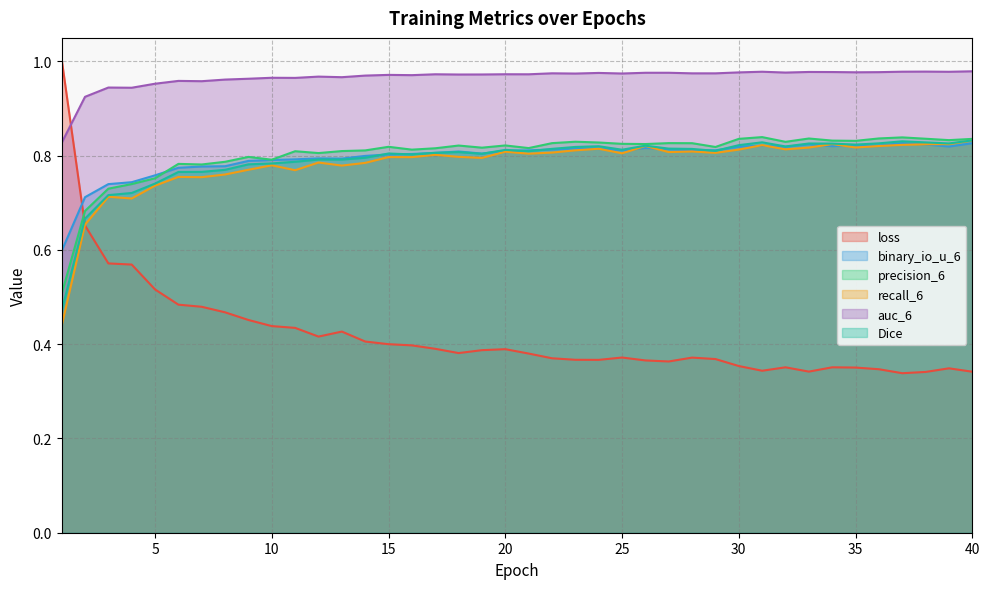

Reading left to right, transcribe all the data shown in this chart.

loss: 1.0	0.7	0.6	0.6	0.5	0.5	0.5	0.5	0.5	0.4	0.4	0.4	0.4	0.4	0.4	0.4	0.4	0.4	0.4	0.4	0.4	0.4	0.4	0.4	0.4	0.4	0.4	0.4	0.4	0.4	0.3	0.4	0.3	0.4	0.4	0.3	0.3	0.3	0.3	0.3
binary_io_u_6: 0.6	0.7	0.7	0.7	0.8	0.8	0.8	0.8	0.8	0.8	0.8	0.8	0.8	0.8	0.8	0.8	0.8	0.8	0.8	0.8	0.8	0.8	0.8	0.8	0.8	0.8	0.8	0.8	0.8	0.8	0.8	0.8	0.8	0.8	0.8	0.8	0.8	0.8	0.8	0.8
precision_6: 0.5	0.7	0.7	0.7	0.8	0.8	0.8	0.8	0.8	0.8	0.8	0.8	0.8	0.8	0.8	0.8	0.8	0.8	0.8	0.8	0.8	0.8	0.8	0.8	0.8	0.8	0.8	0.8	0.8	0.8	0.8	0.8	0.8	0.8	0.8	0.8	0.8	0.8	0.8	0.8
recall_6: 0.4	0.7	0.7	0.7	0.7	0.8	0.8	0.8	0.8	0.8	0.8	0.8	0.8	0.8	0.8	0.8	0.8	0.8	0.8	0.8	0.8	0.8	0.8	0.8	0.8	0.8	0.8	0.8	0.8	0.8	0.8	0.8	0.8	0.8	0.8	0.8	0.8	0.8	0.8	0.8
auc_6: 0.8	0.9	0.9	0.9	1.0	1.0	1.0	1.0	1.0	1.0	1.0	1.0	1.0	1.0	1.0	1.0	1.0	1.0	1.0	1.0	1.0	1.0	1.0	1.0	1.0	1.0	1.0	1.0	1.0	1.0	1.0	1.0	1.0	1.0	1.0	1.0	1.0	1.0	1.0	1.0
Dice: 0.5	0.7	0.7	0.7	0.7	0.8	0.8	0.8	0.8	0.8	0.8	0.8	0.8	0.8	0.8	0.8	0.8	0.8	0.8	0.8	0.8	0.8	0.8	0.8	0.8	0.8	0.8	0.8	0.8	0.8	0.8	0.8	0.8	0.8	0.8	0.8	0.8	0.8	0.8	0.8